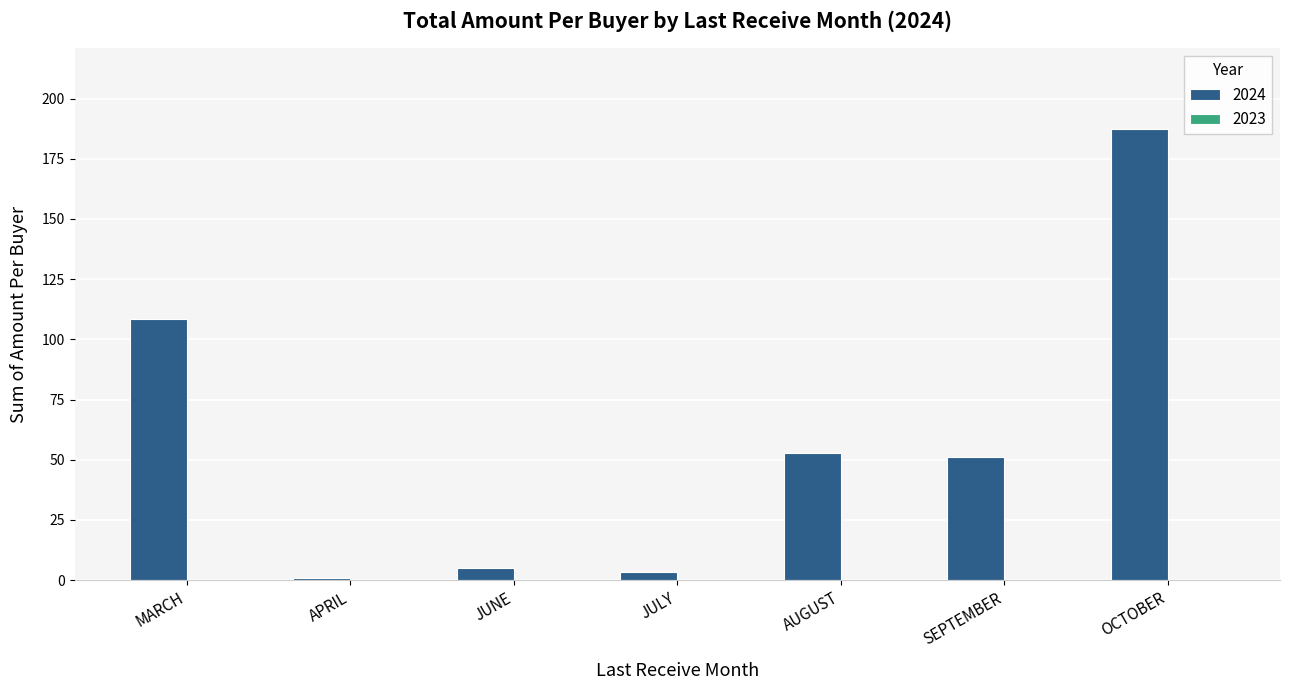

Reading right to left, what are all the values shown in this chart?

OCTOBER=187.2	SEPTEMBER=51.1	AUGUST=52.9	JULY=3.2	JUNE=4.9	APRIL=1.0	MARCH=108.7